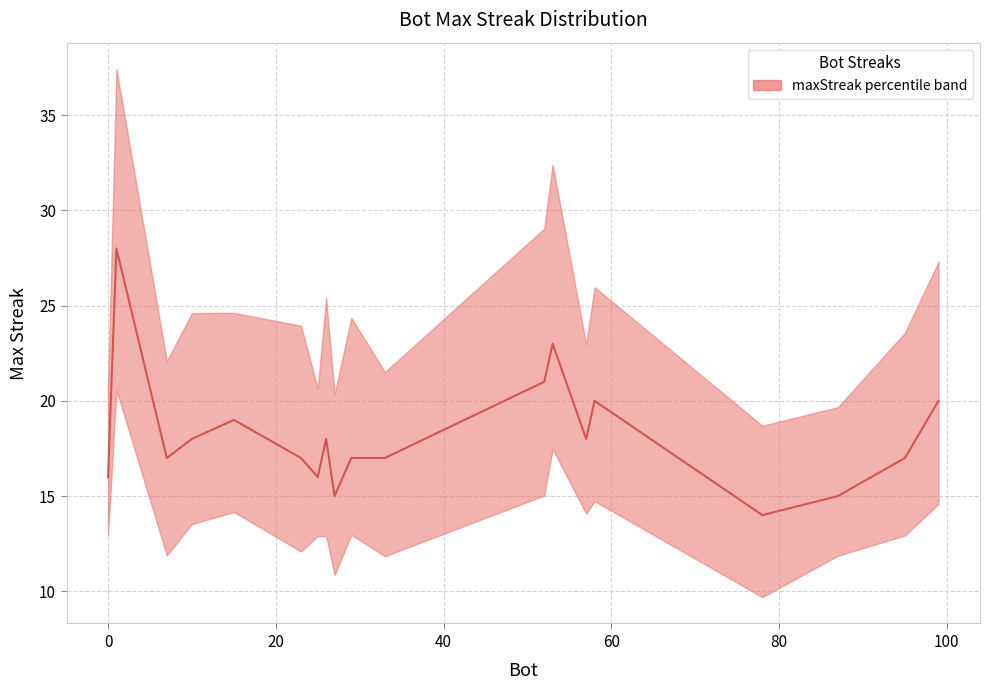

What is the average value?

18